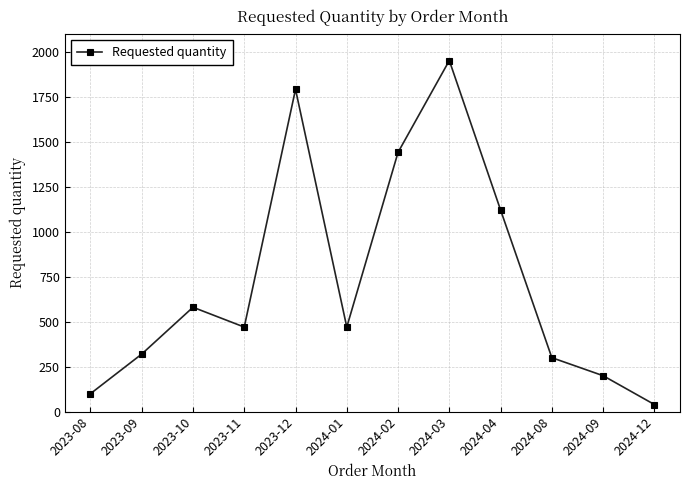

Reading left to right, what are all the values shown in this chart?

2023-08=100	2023-09=320	2023-10=580	2023-11=470	2023-12=1790	2024-01=470	2024-02=1440	2024-03=1950	2024-04=1120	2024-08=300	2024-09=200	2024-12=40